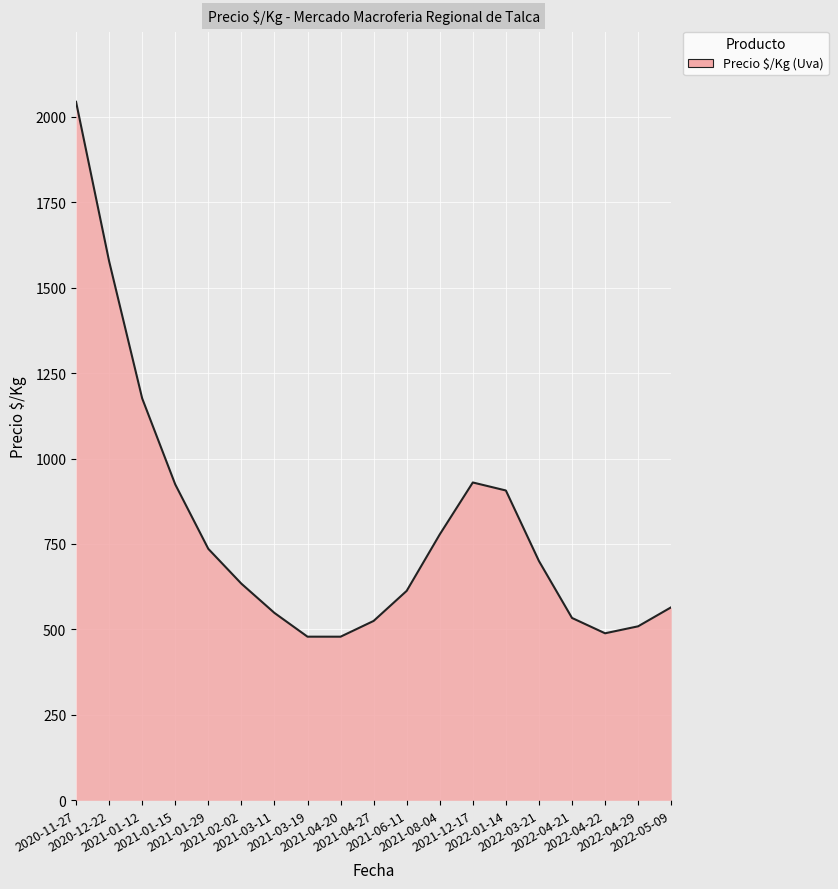

What is the maximum value shown in the chart?

2043.9